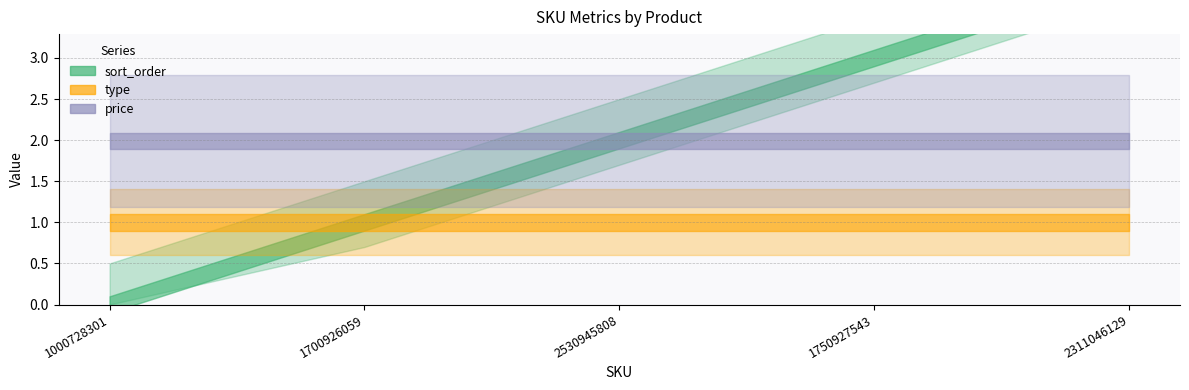

Reading right to left, extract all data points from this chart.

sort_order: 4.0	3.0	2.0	1.0	0.0
type: 1.0	1.0	1.0	1.0	1.0
price: 2.0	2.0	2.0	2.0	2.0